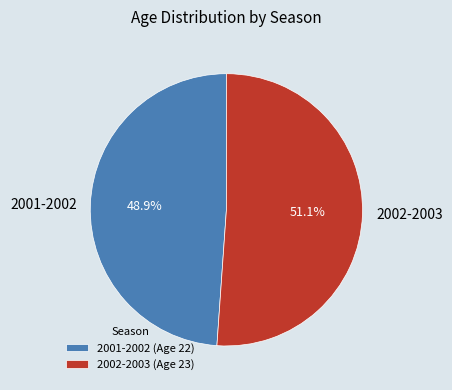

What portion of the pie excludes 2001-2002?

51.1%